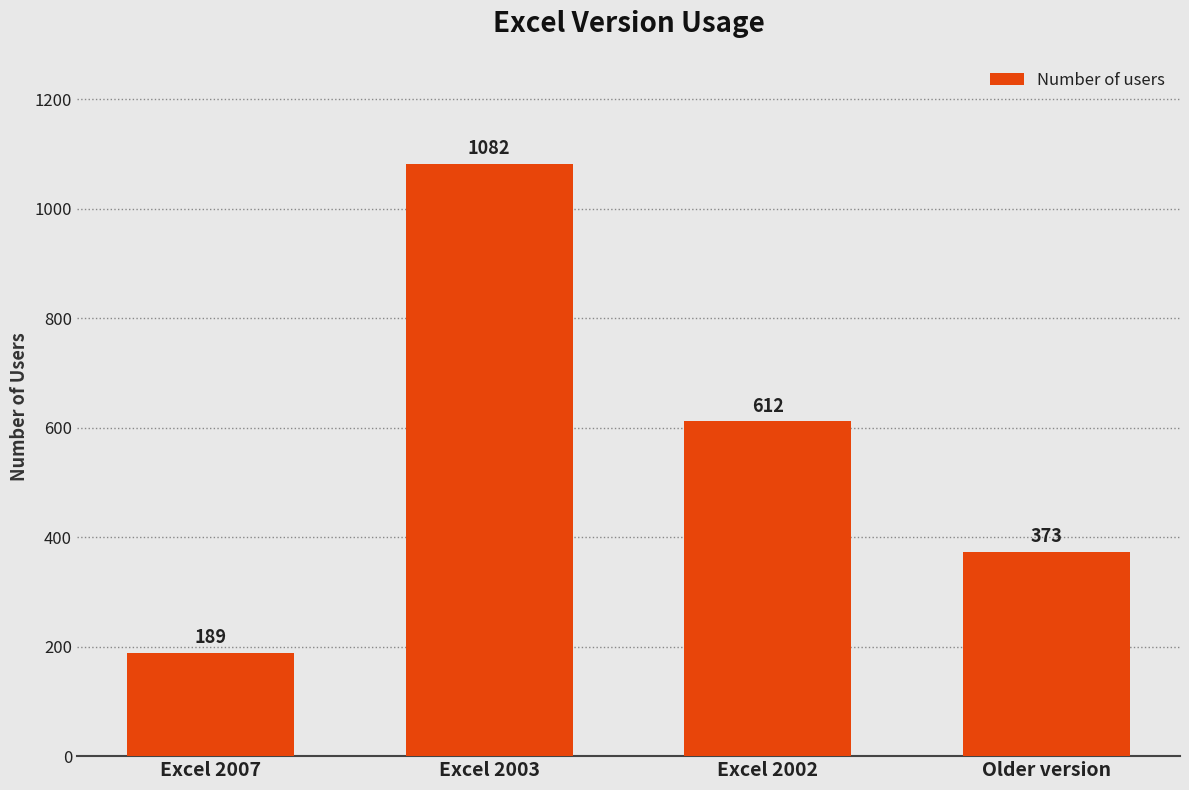

What is the sum of the values at Excel 2002 and Excel 2003?

1694